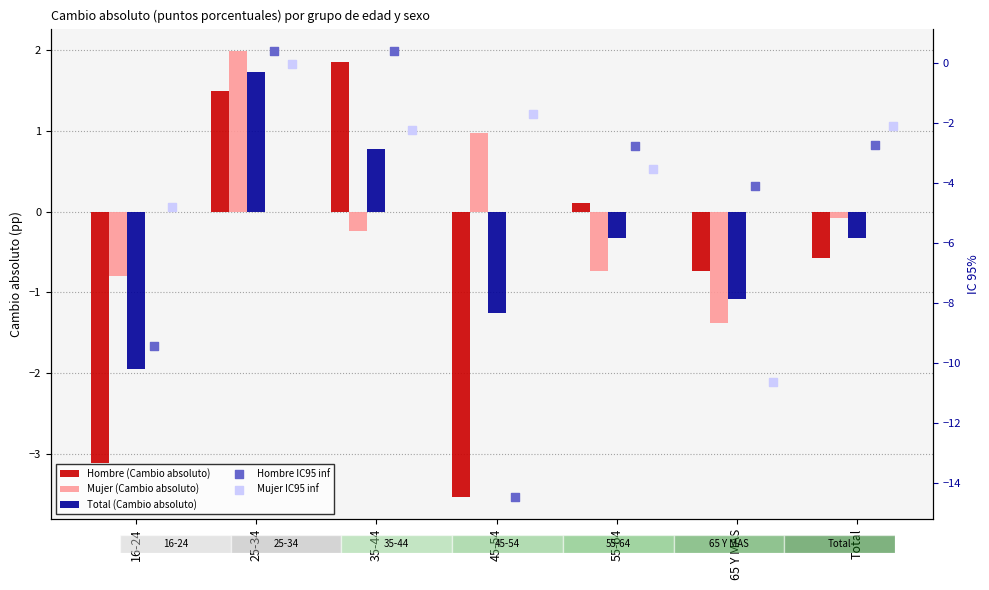

At how many categories does at least one series exceed -5?

7